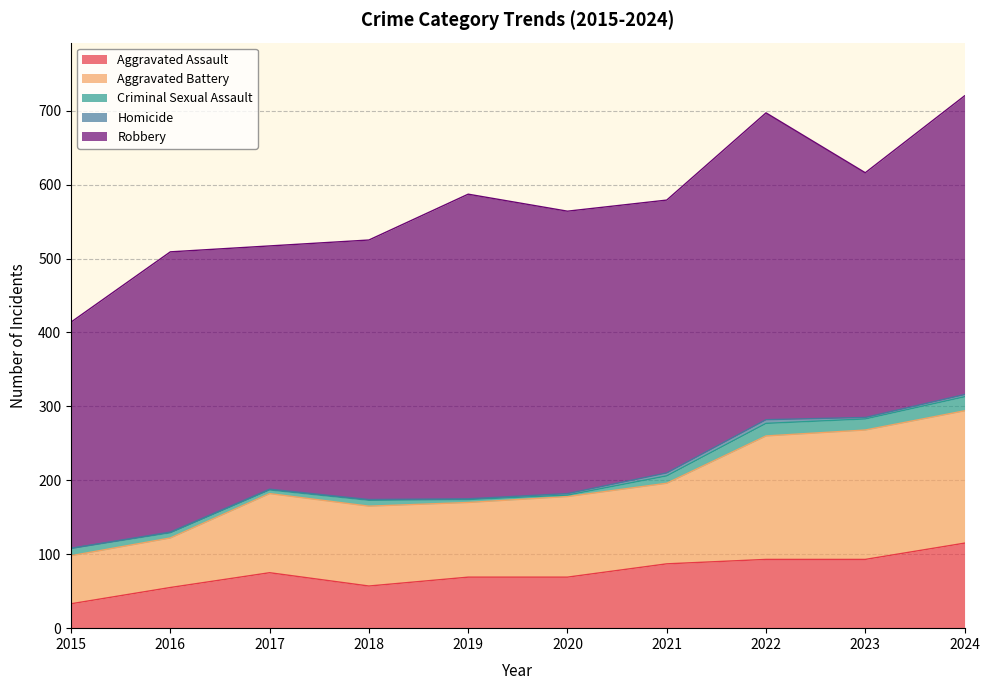

Which category has the lowest value across all series?

2015